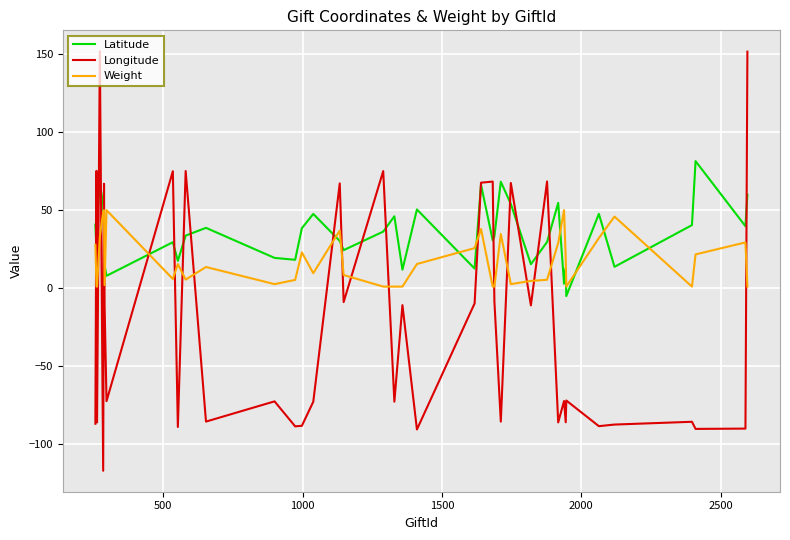

What is the smallest value displayed?

-117.0